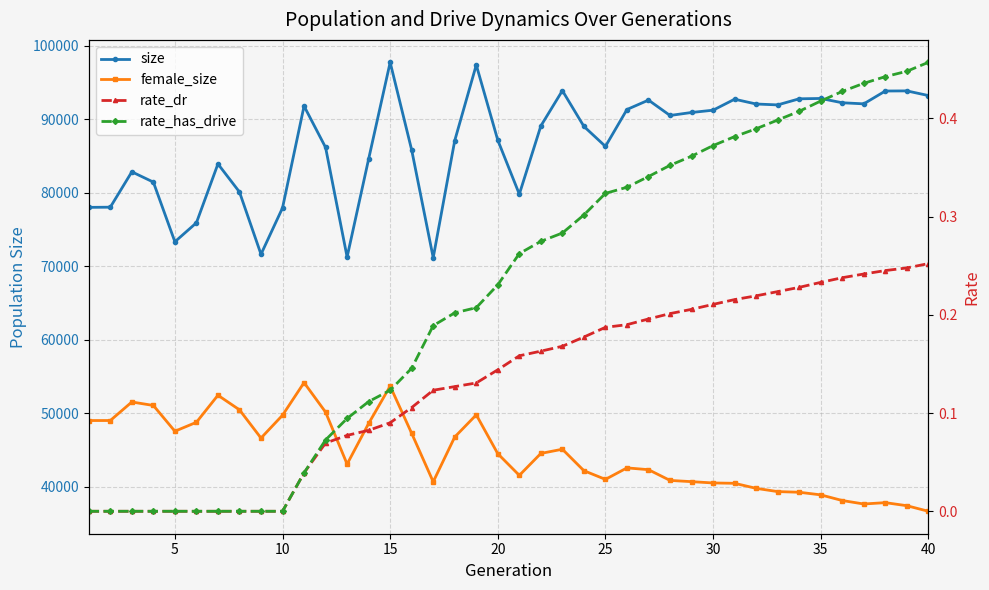

How many lines are shown in the chart?

4